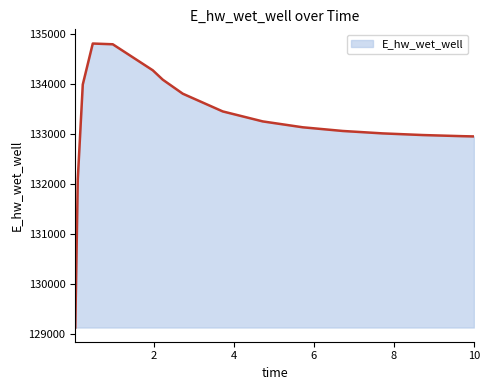

What is the maximum value shown in the chart?

134803.4